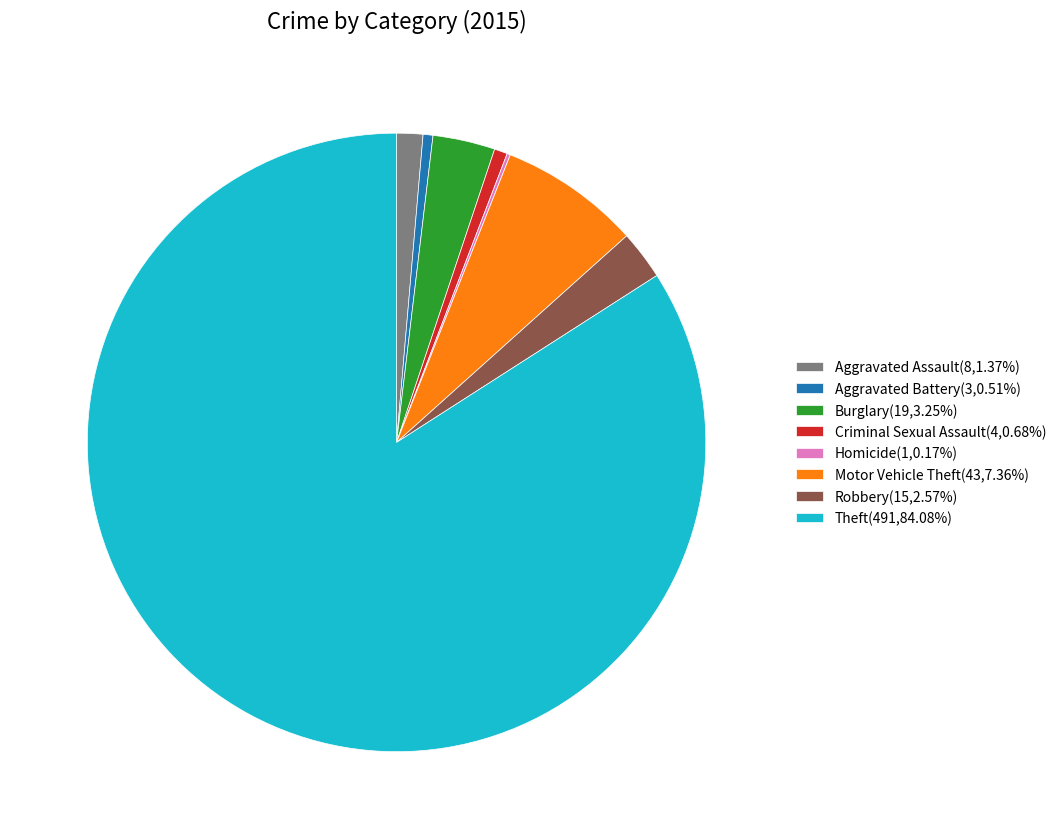

Which category accounts for the majority?

Theft